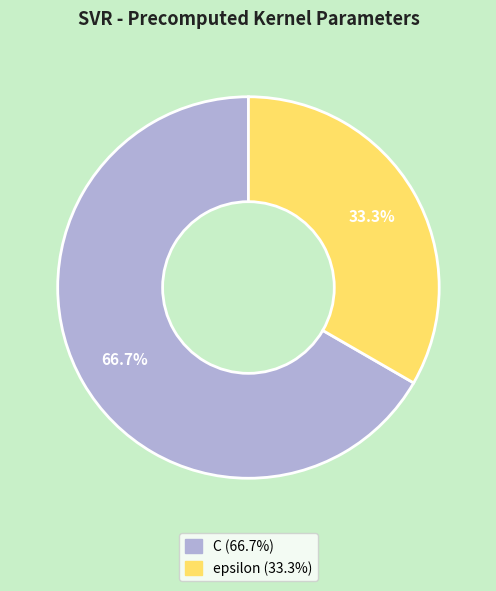

Which category has the biggest portion of the pie?

C